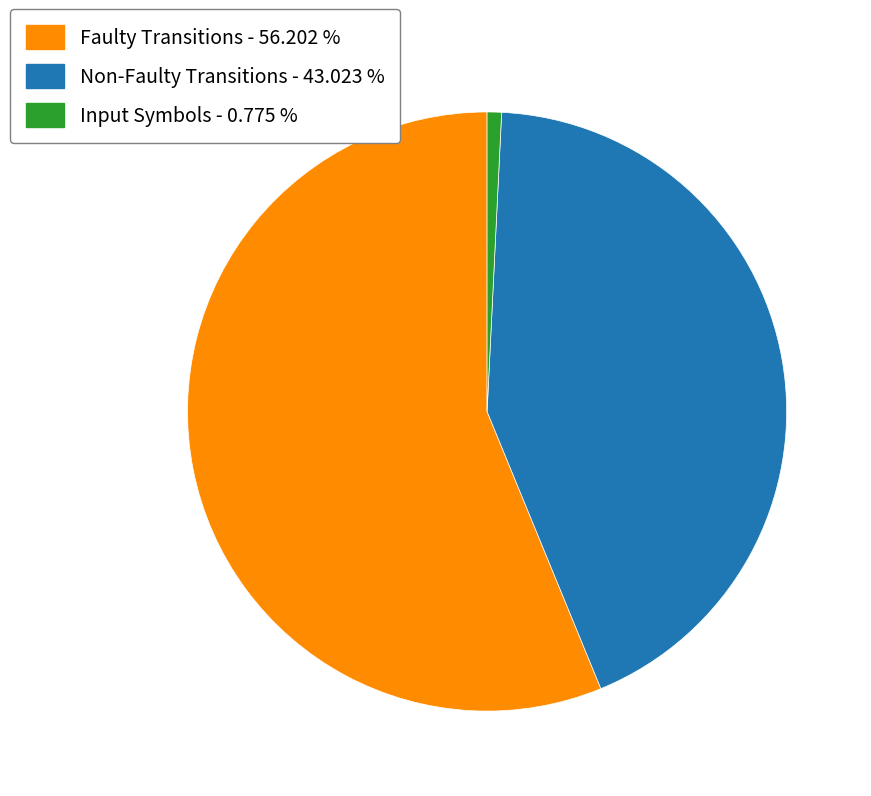

Is there any slice that represents more than half of the pie?

Yes